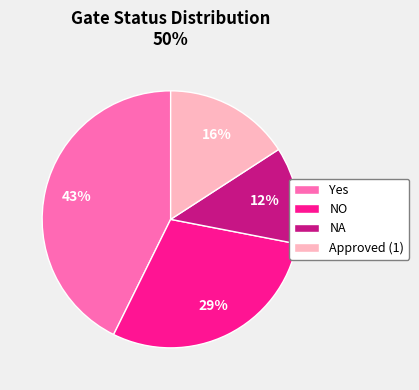

Which has a higher value, Yes or Approved (1)?

Yes